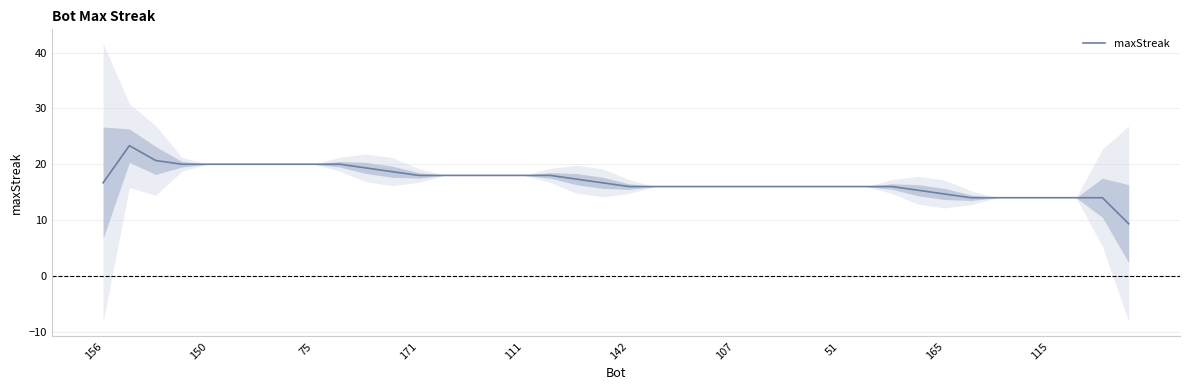

True or false: maxStreak has a value of 16.0 at 142.

True